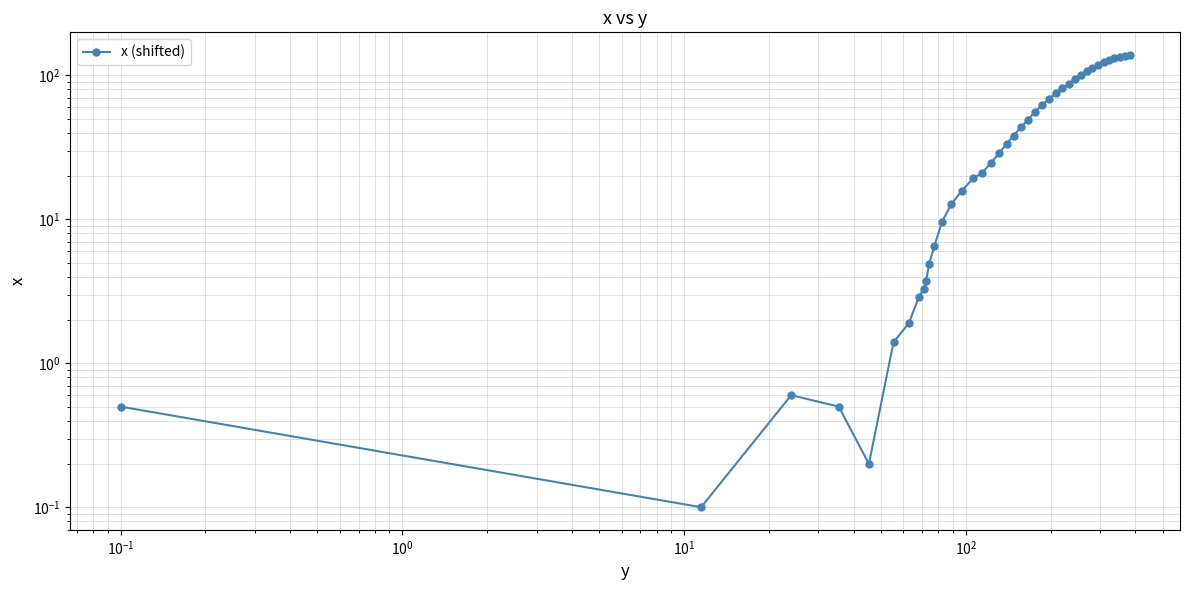

Does the chart display data point markers on the line(s)?

Yes